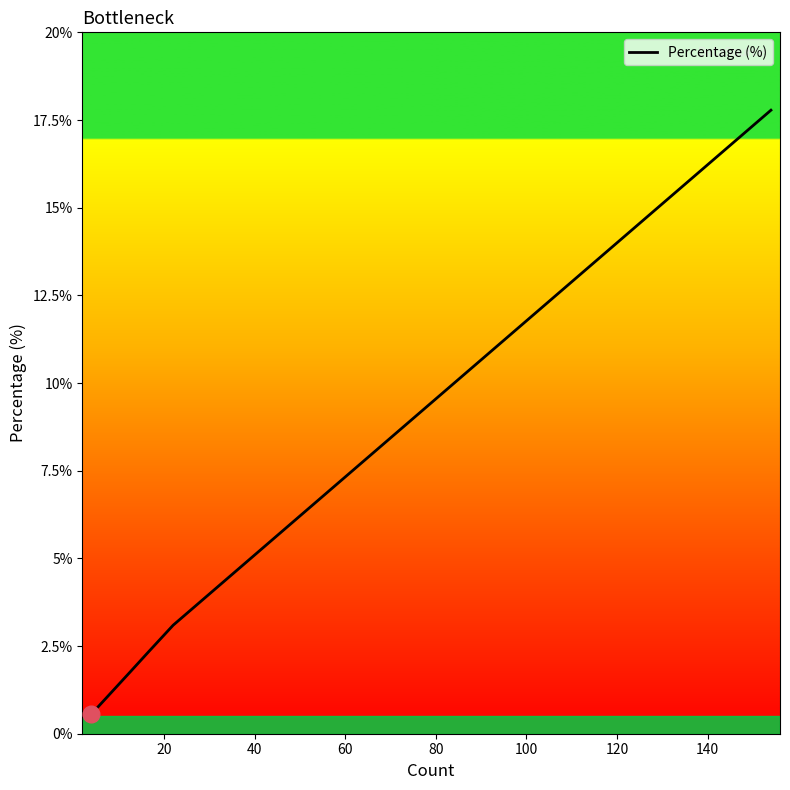

What is the difference between the maximum and minimum values?

17.2